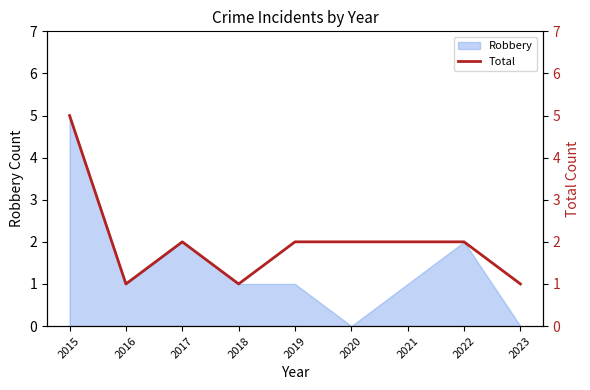

What is the average value?

2